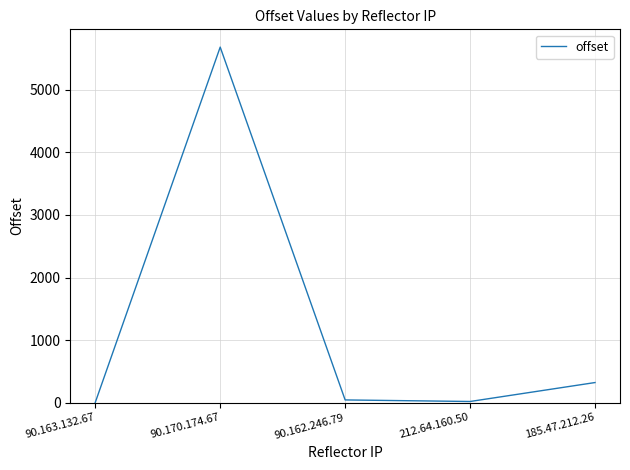

Count the number of categories in the chart.

5